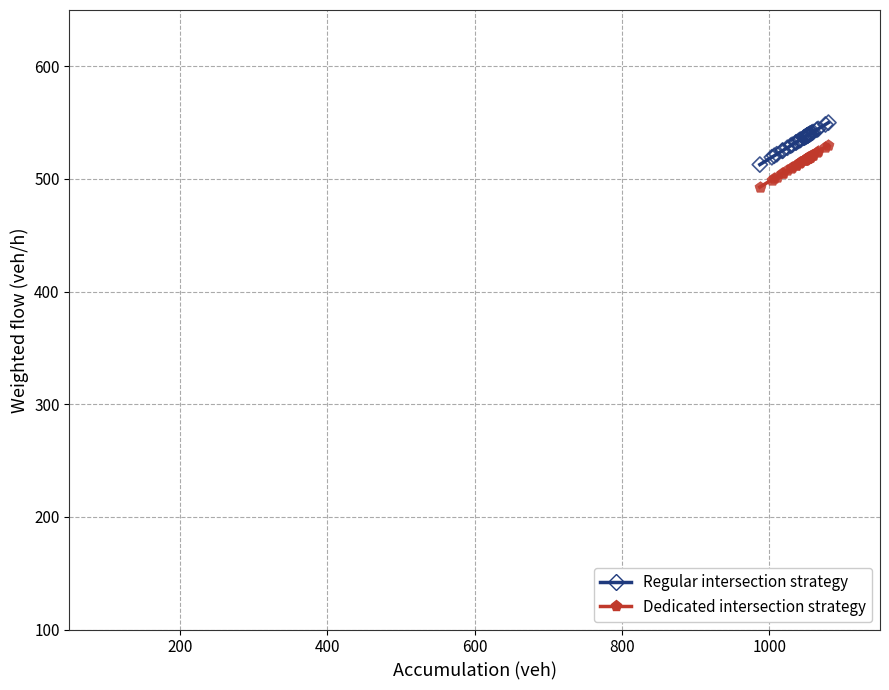

What is the X range (max minus min) for the scatter plot?

93.1